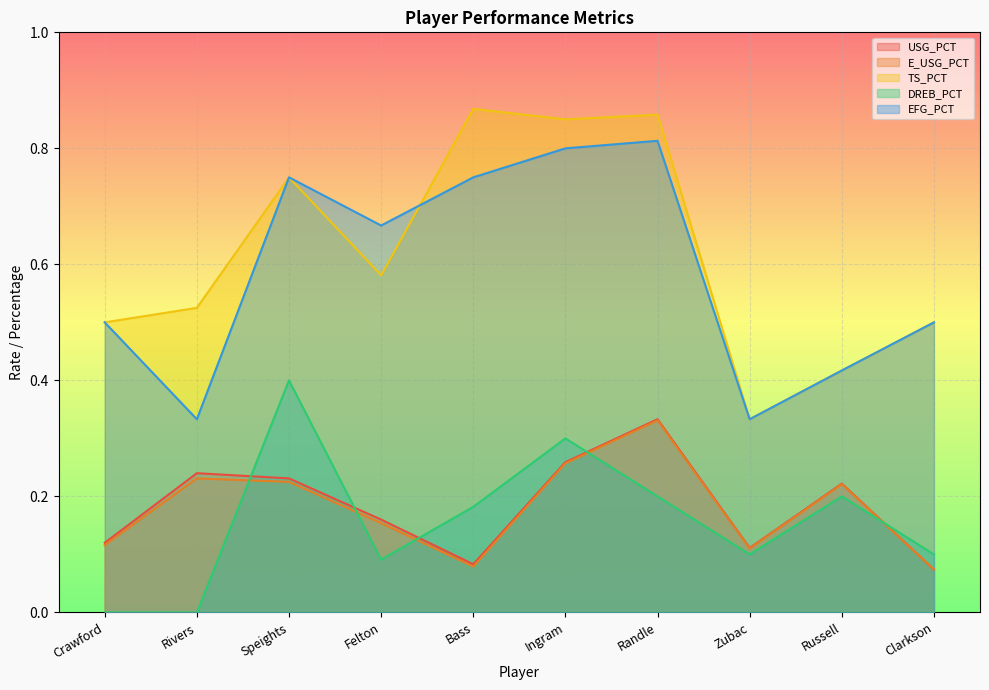

Which series has the largest total across all categories?

TS_PCT